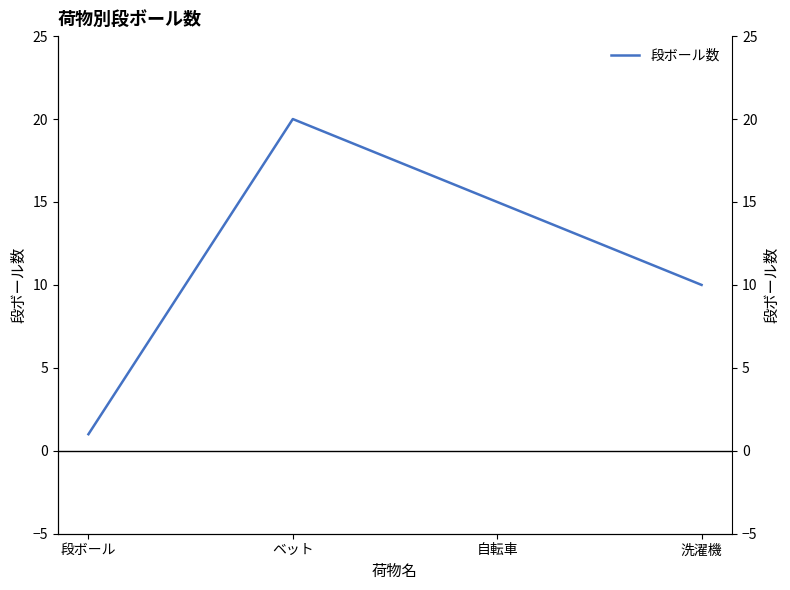

Does the chart have visible grid lines?

No